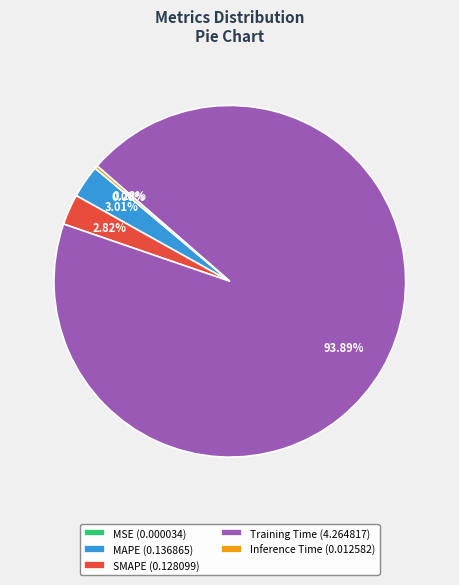

Is there any slice that represents more than half of the pie?

Yes